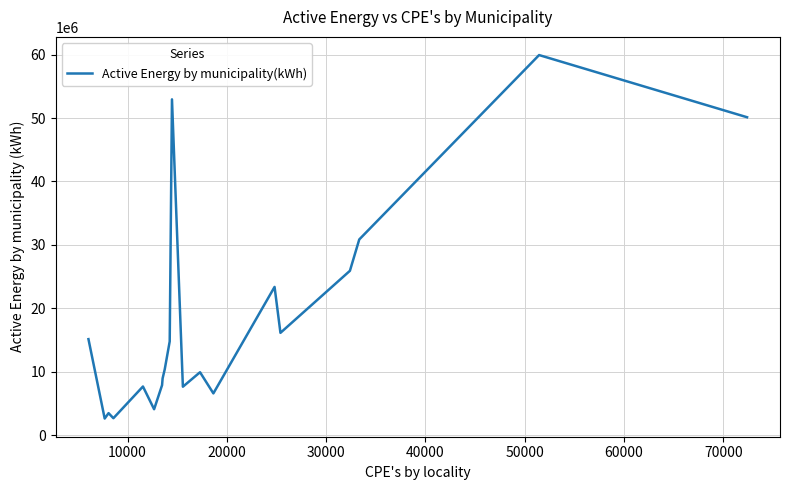

What is the difference between the maximum and minimum values?

57330381.7